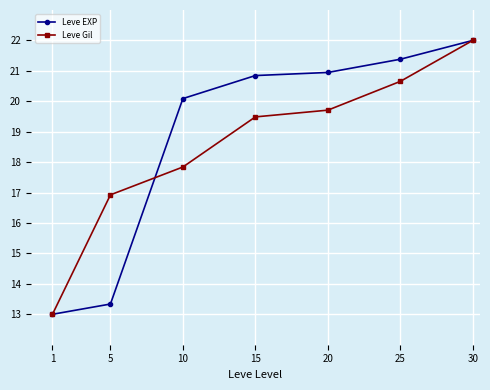

How many lines are shown in the chart?

2